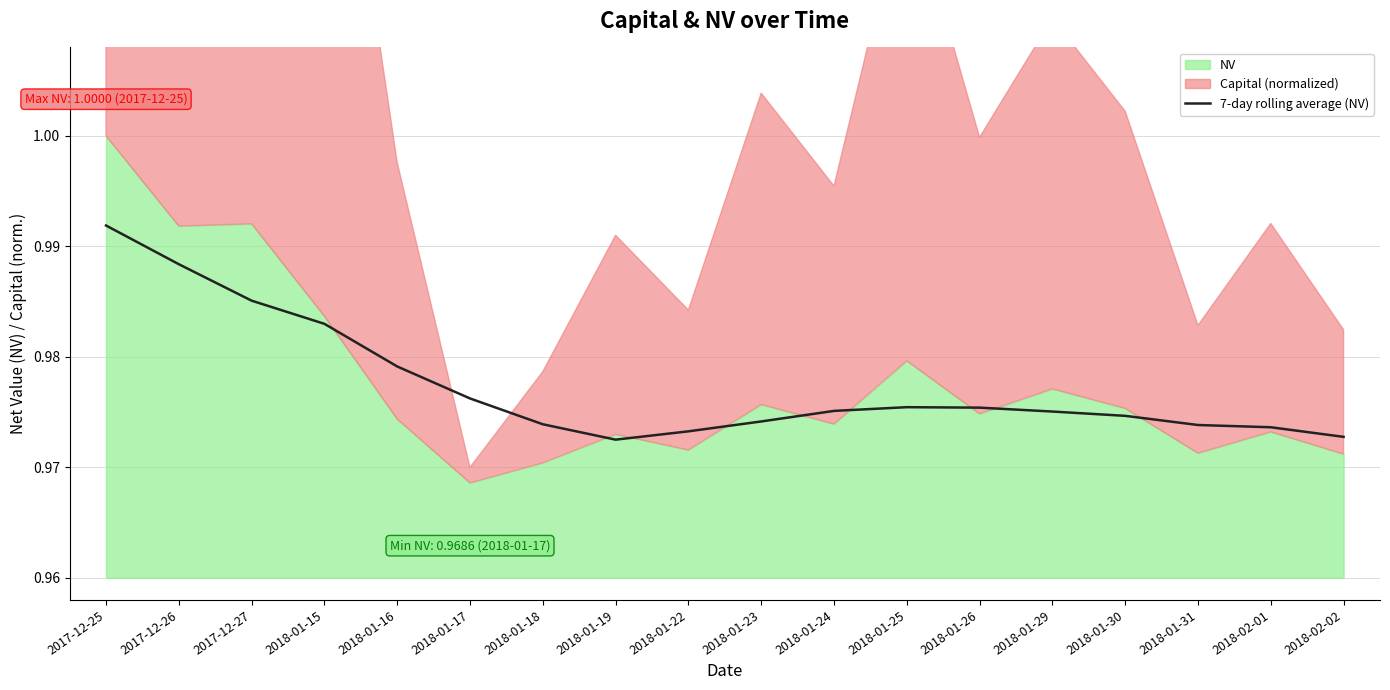

Is it true that the value at 2018-01-31 is 1.0?

True